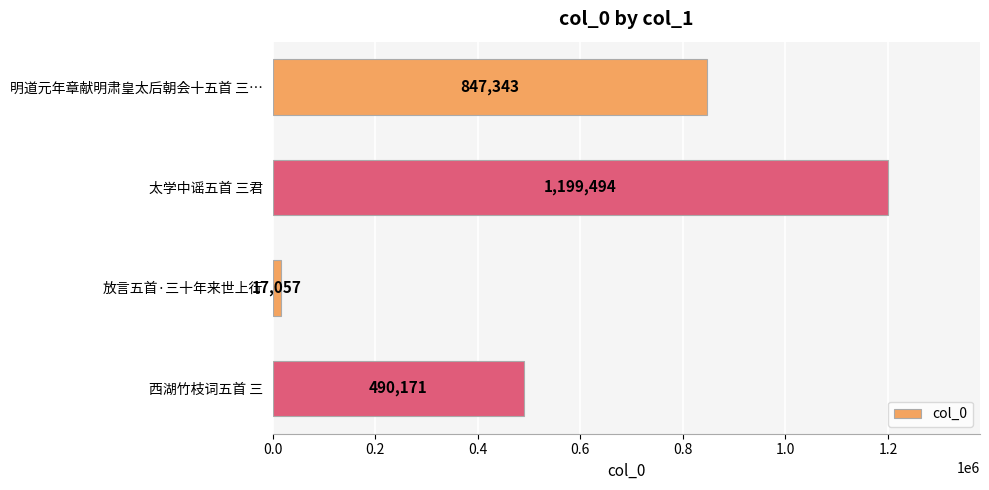

How many series are shown in this chart?

1